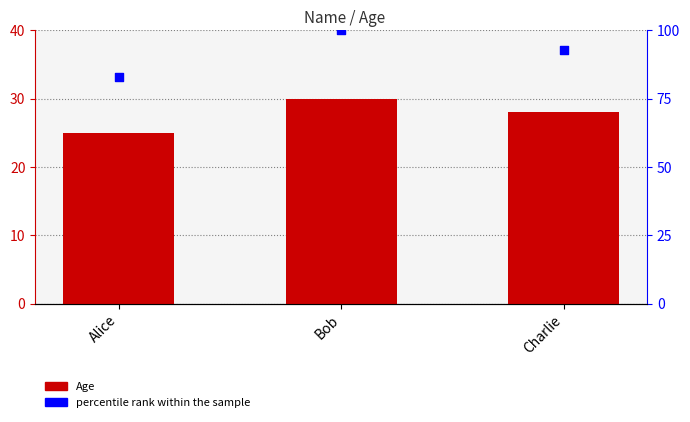

At how many categories does at least one series exceed 92?

2